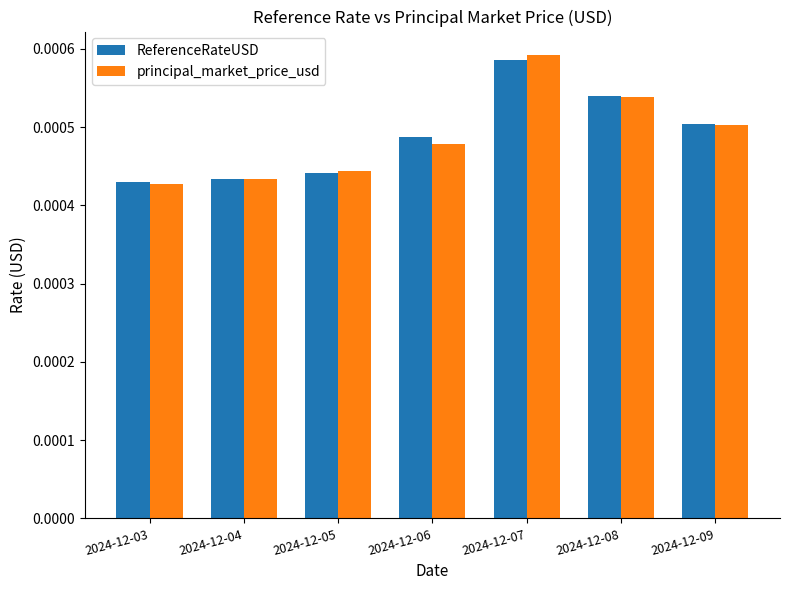

At how many categories does at least one series exceed 0?

7